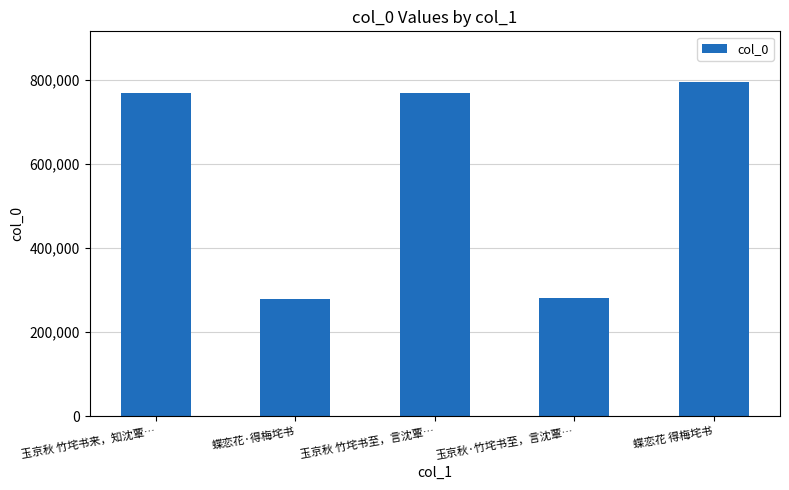

What is the sum of all values?

2891014